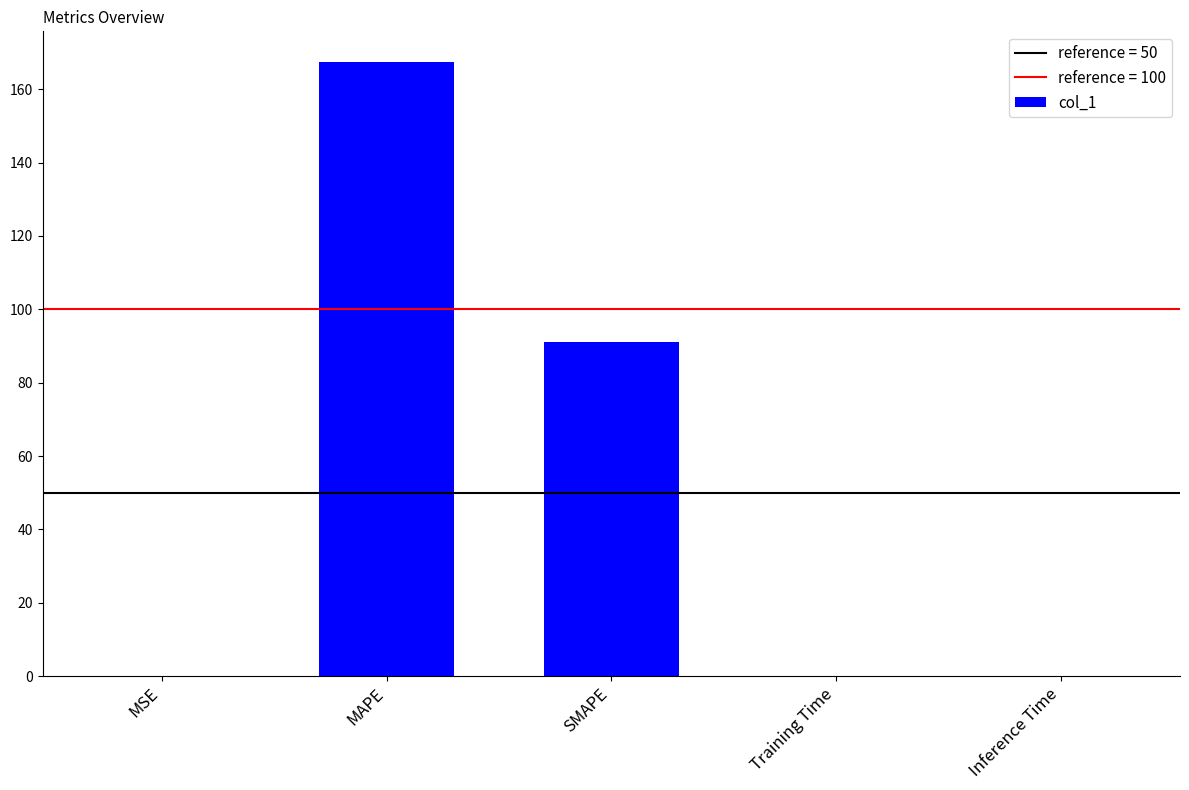

True or false: the data shows 116.7 at MAPE.

False